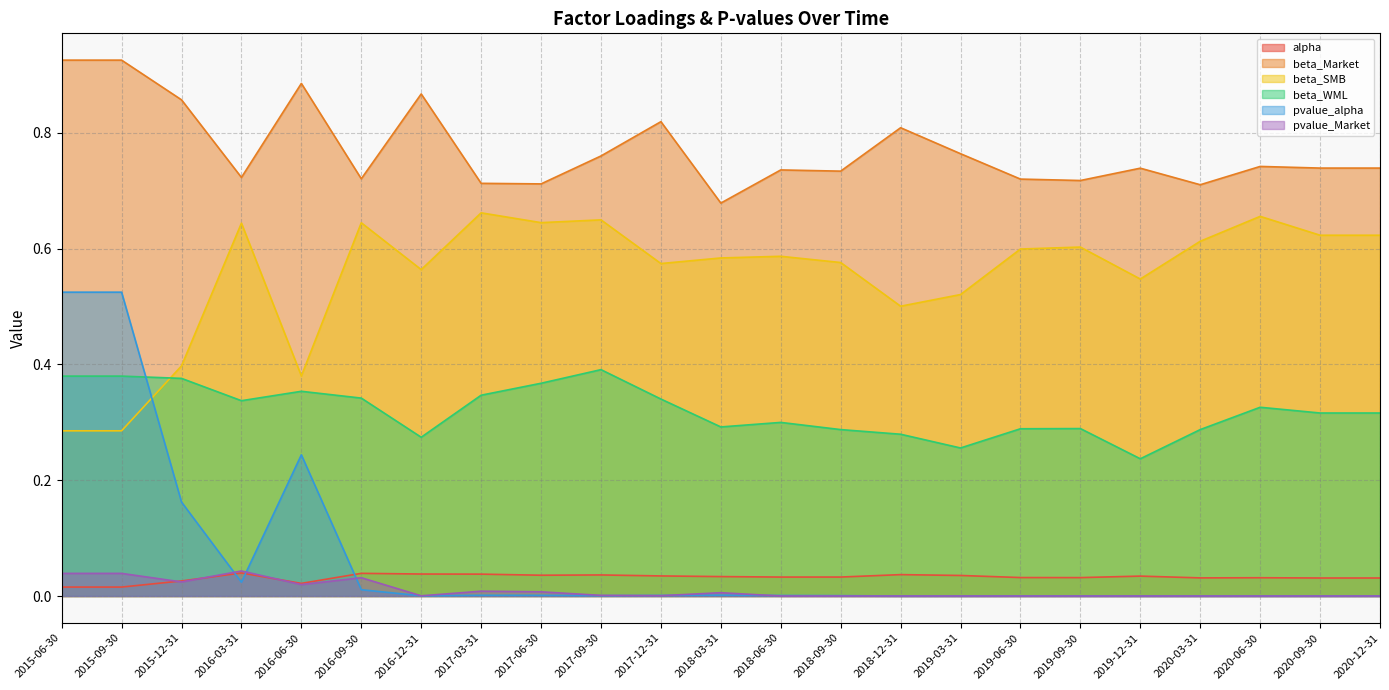

At which category is the sum across all series the highest?

2015-06-30